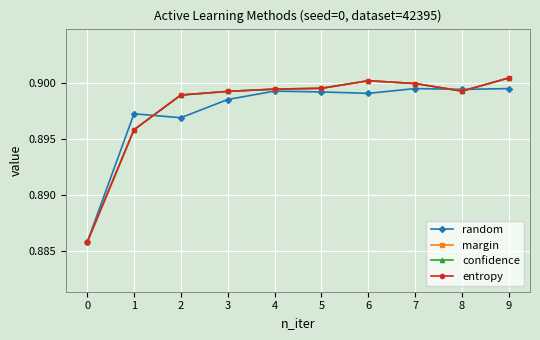

At which label does confidence reach its peak?

9